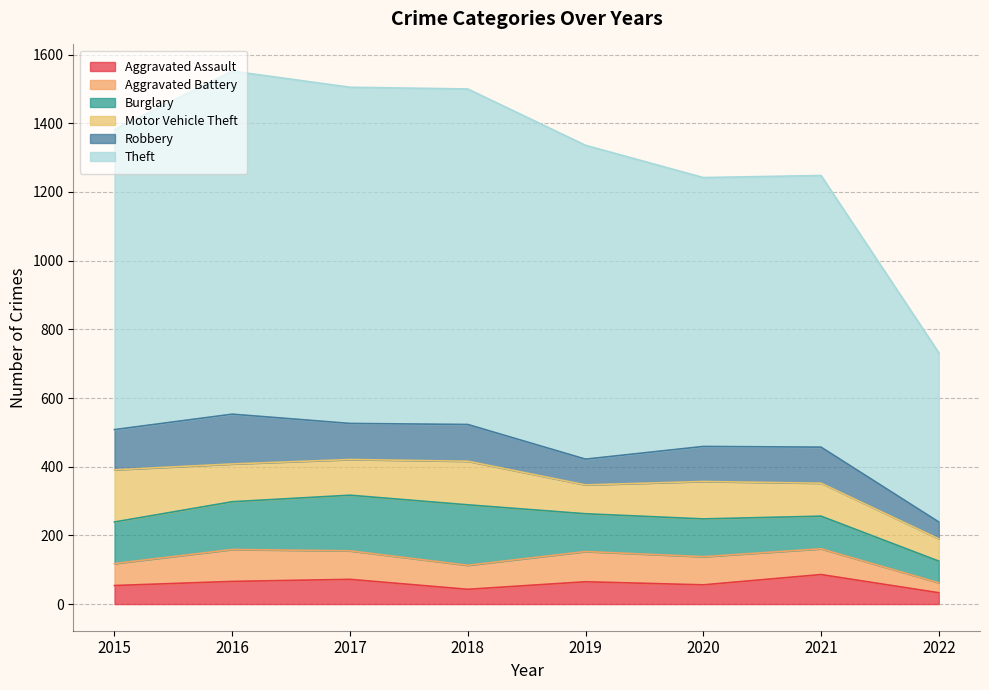

What is the maximum value for Burglary?

176